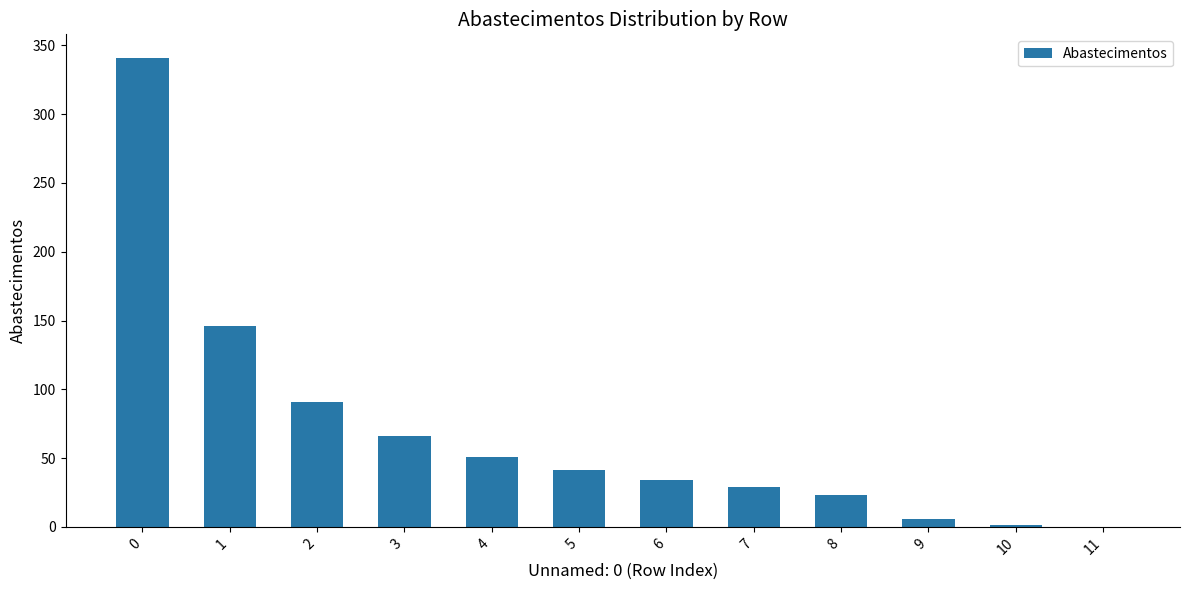

What is the change in value from 6 to 8?

-11